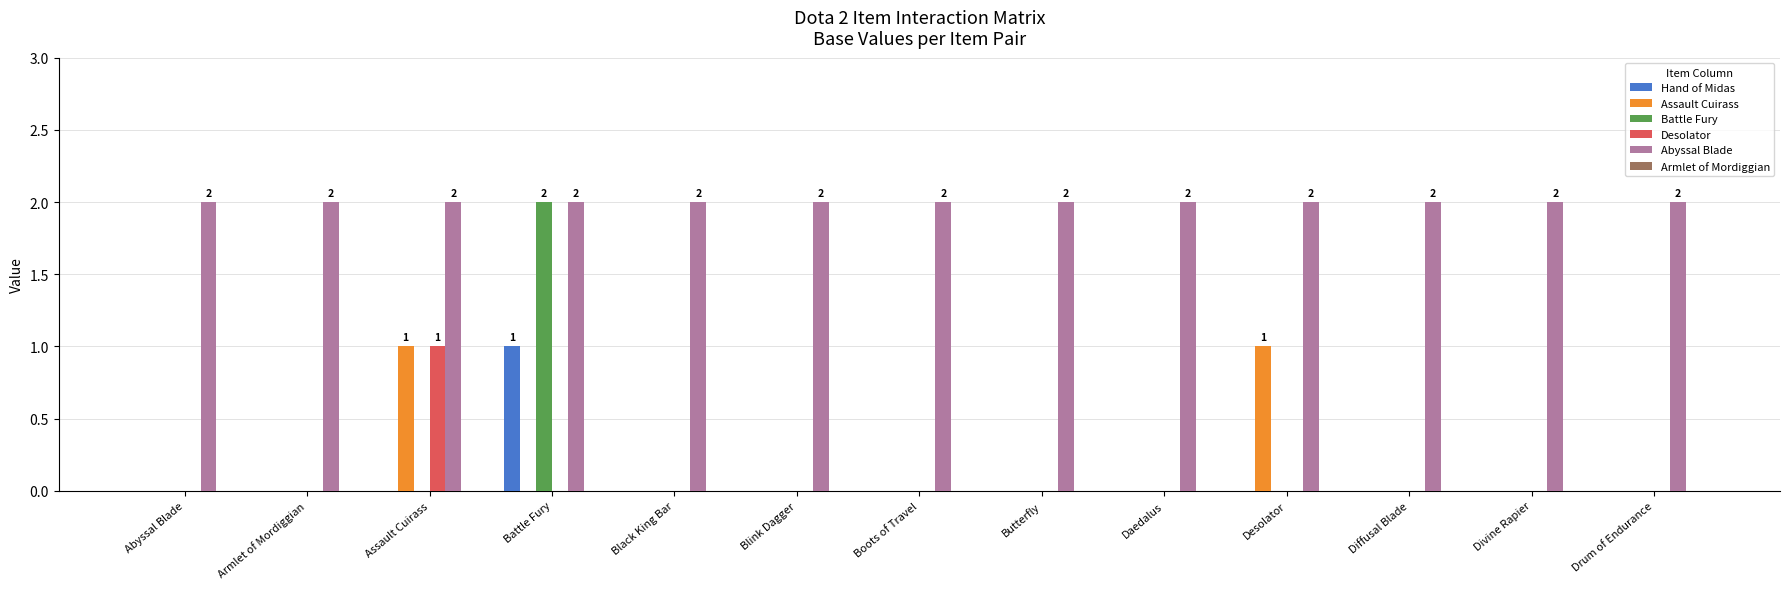

At which label does Battle Fury reach its peak?

Battle Fury